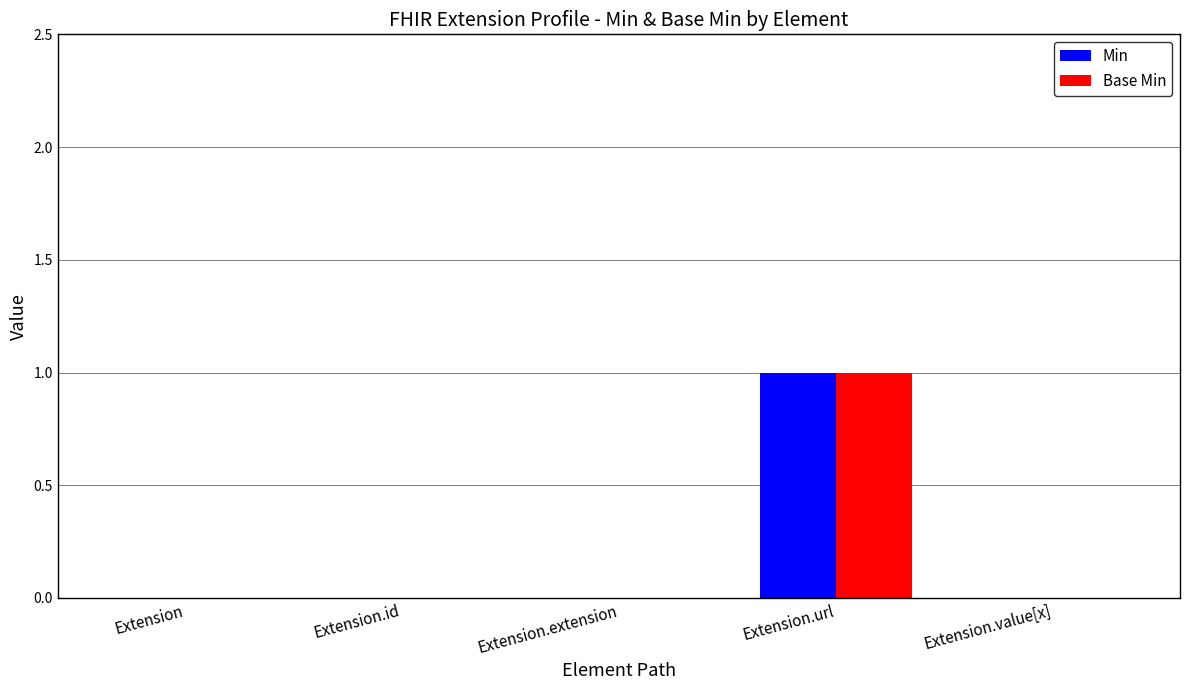

The Min series shows -1 at Extension. True or false?

False